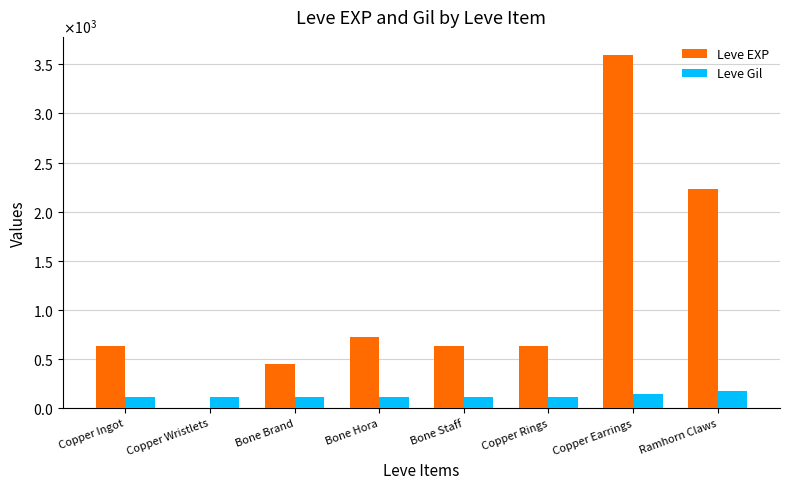

Reading left to right, extract all data points from this chart.

Leve EXP: Copper Ingot=630	Copper Wristlets=1	Bone Brand=450	Bone Hora=720	Bone Staff=630	Copper Rings=630	Copper Earrings=3600	Ramhorn Claws=2230
Leve Gil: Copper Ingot=113	Copper Wristlets=116	Bone Brand=112	Bone Hora=112	Bone Staff=113	Copper Rings=112	Copper Earrings=139	Ramhorn Claws=170